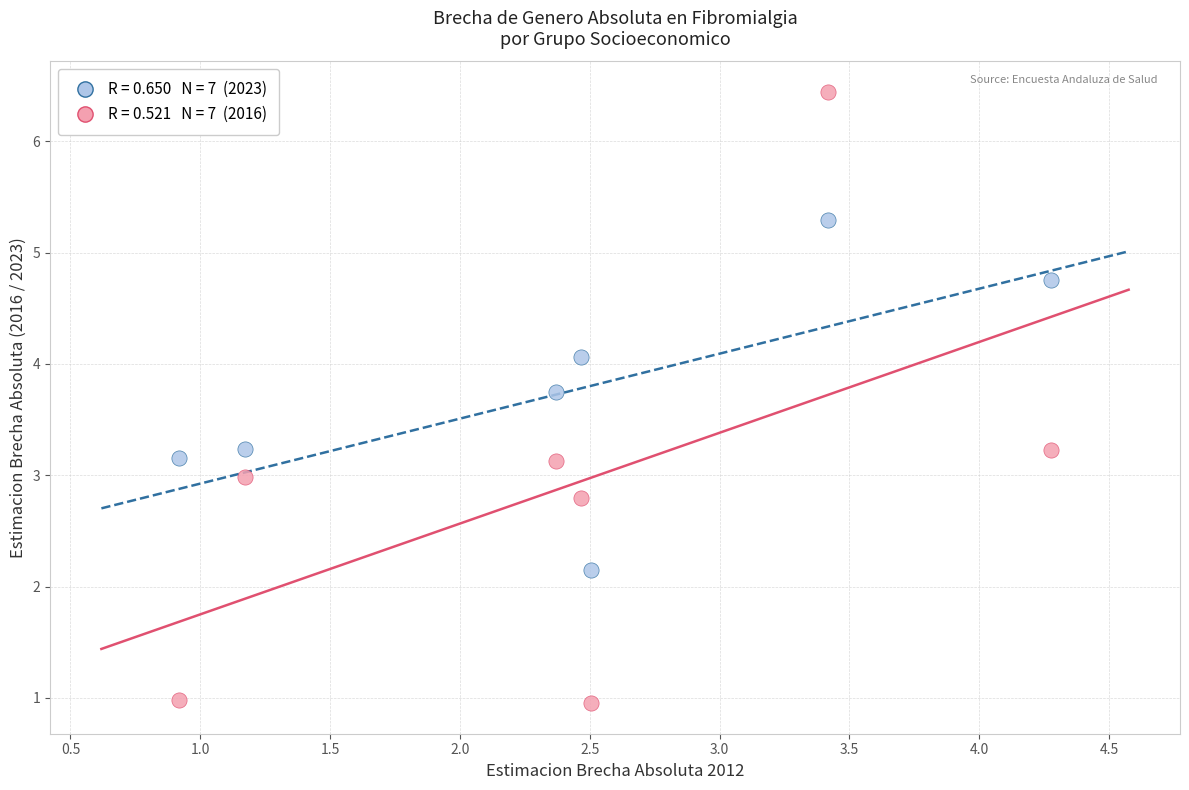

Across all data points, what is the range of Y values (max minus min)?

5.5